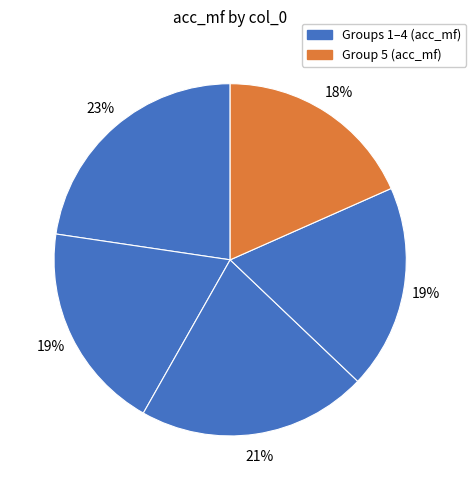

Is there a majority slice in this chart?

No